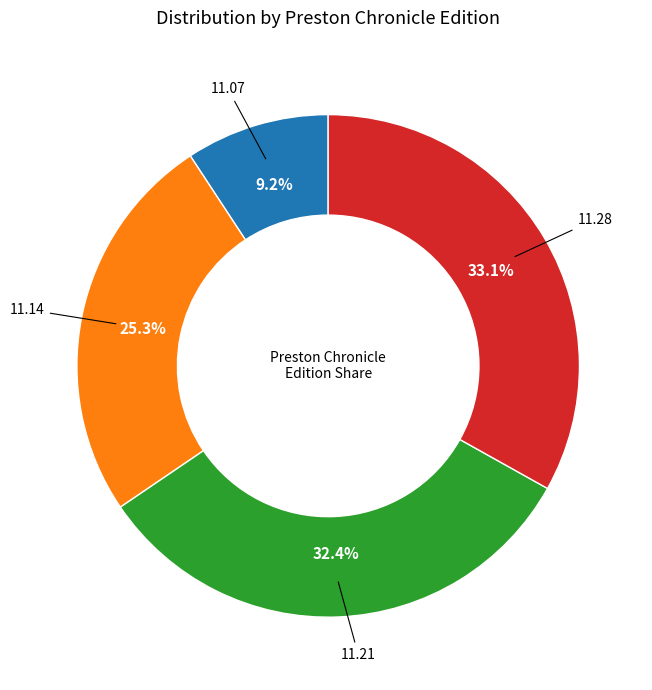

Does any single category account for the majority?

No